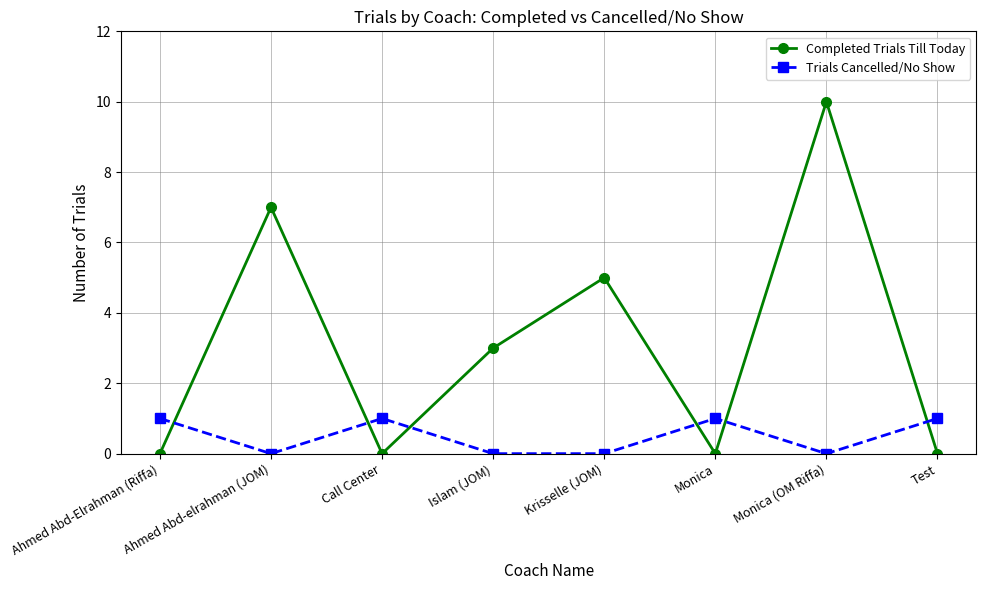

What is the sum of all Trials Cancelled/No Show values?

4